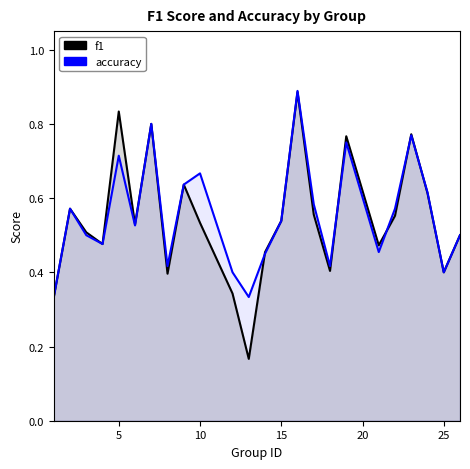

Rank the series at 25 from highest to lowest value.

f1, accuracy